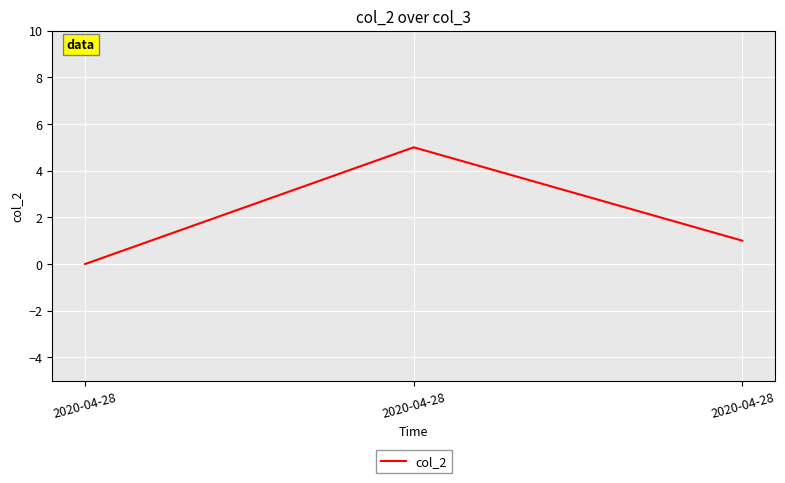

The value at 2020-04-28 is -2. True or false?

False